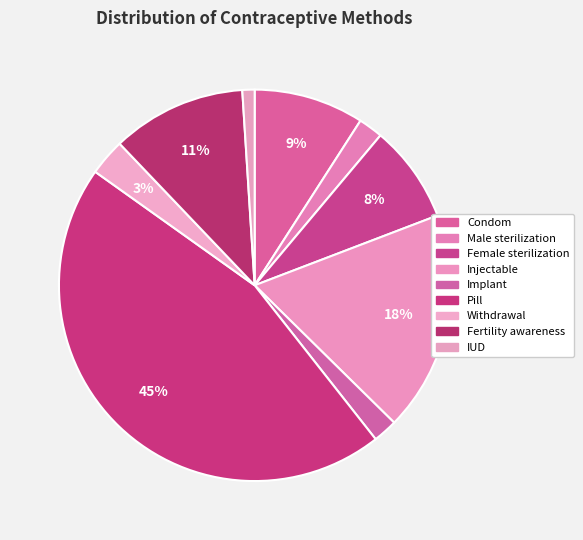

The Implant slice represents 1% of the pie. True or false?

False